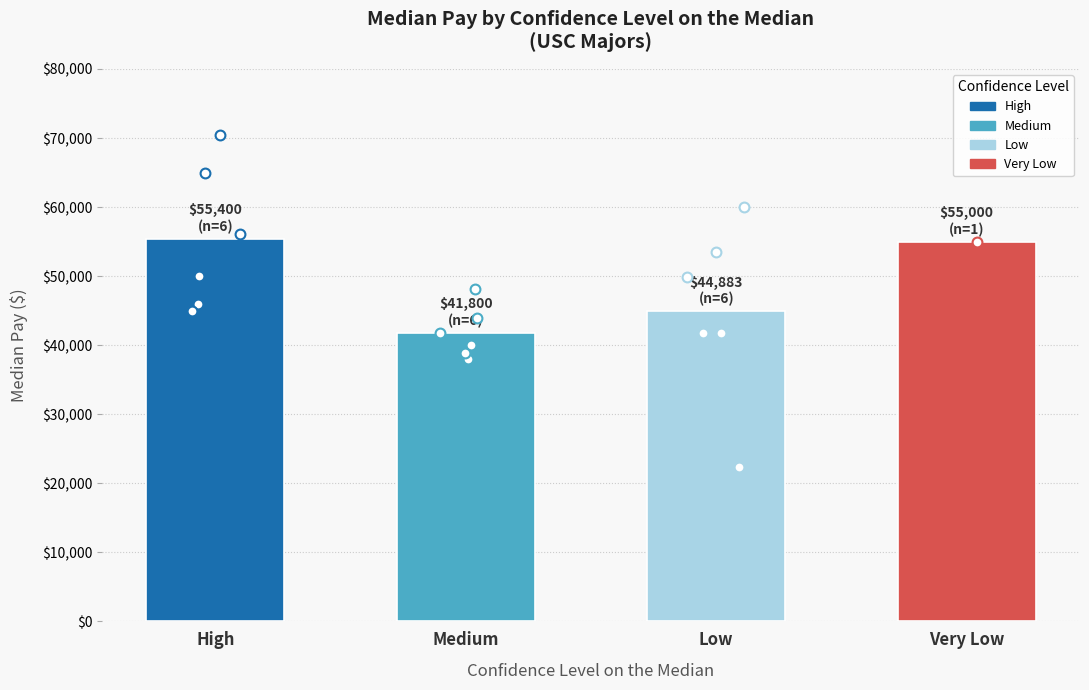

Which series has the largest total across all categories?

High